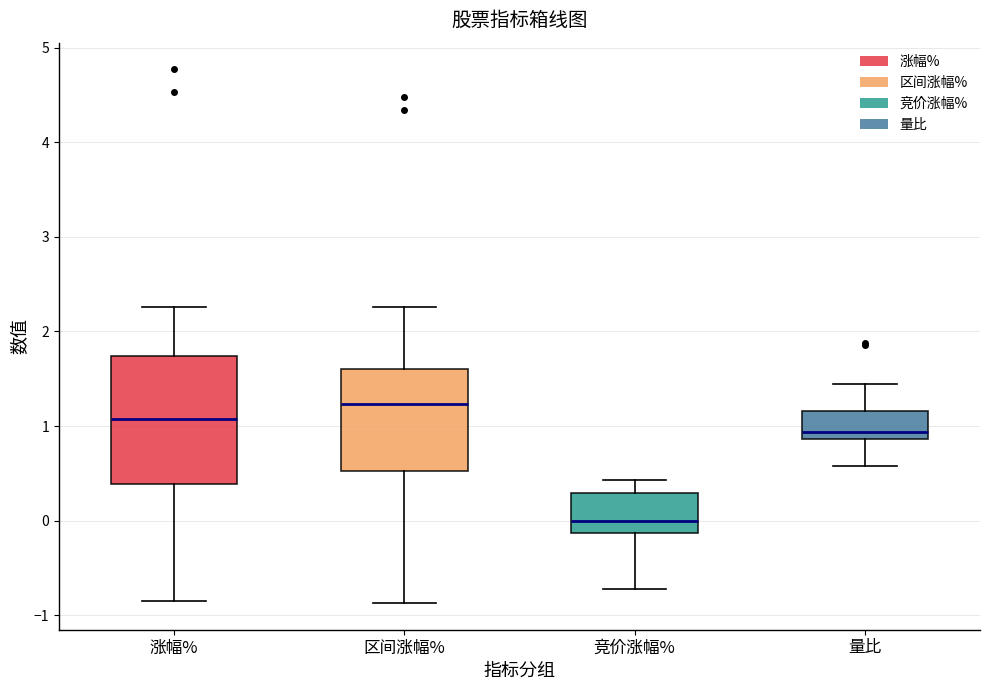

Reading left to right, transcribe this box plot: for each box, give where its median line is, the range the box spans, and where its two whiskers end, as read against the y-axis. The values are not printed on the chart, so give them approximately, as read against the axis.

涨幅%: median 1.1, box 0.4 to 1.7, whiskers -0.8 to 2.3
区间涨幅%: median 1.2, box 0.5 to 1.6, whiskers -0.9 to 2.3
竞价涨幅%: median 0.0, box -0.1 to 0.3, whiskers -0.7 to 0.4
量比: median 0.9 (just above the box's lower edge), box 0.9 to 1.2, whiskers 0.6 to 1.4